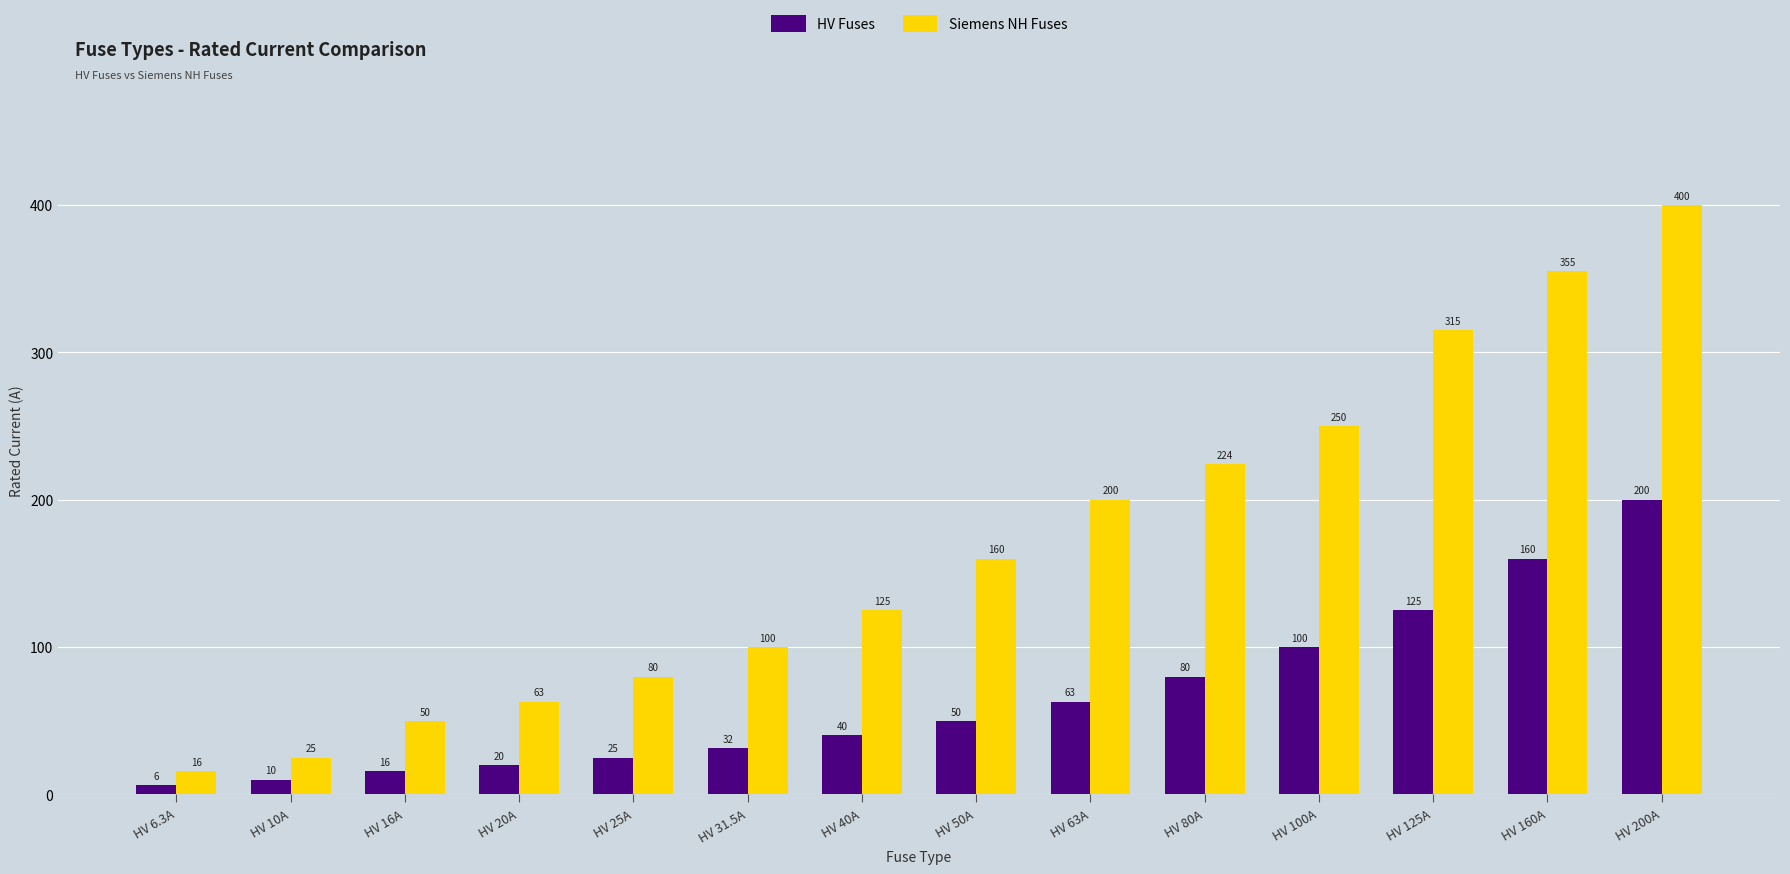

Which category has the lowest value in the Siemens NH Fuses series?

HV 6.3A